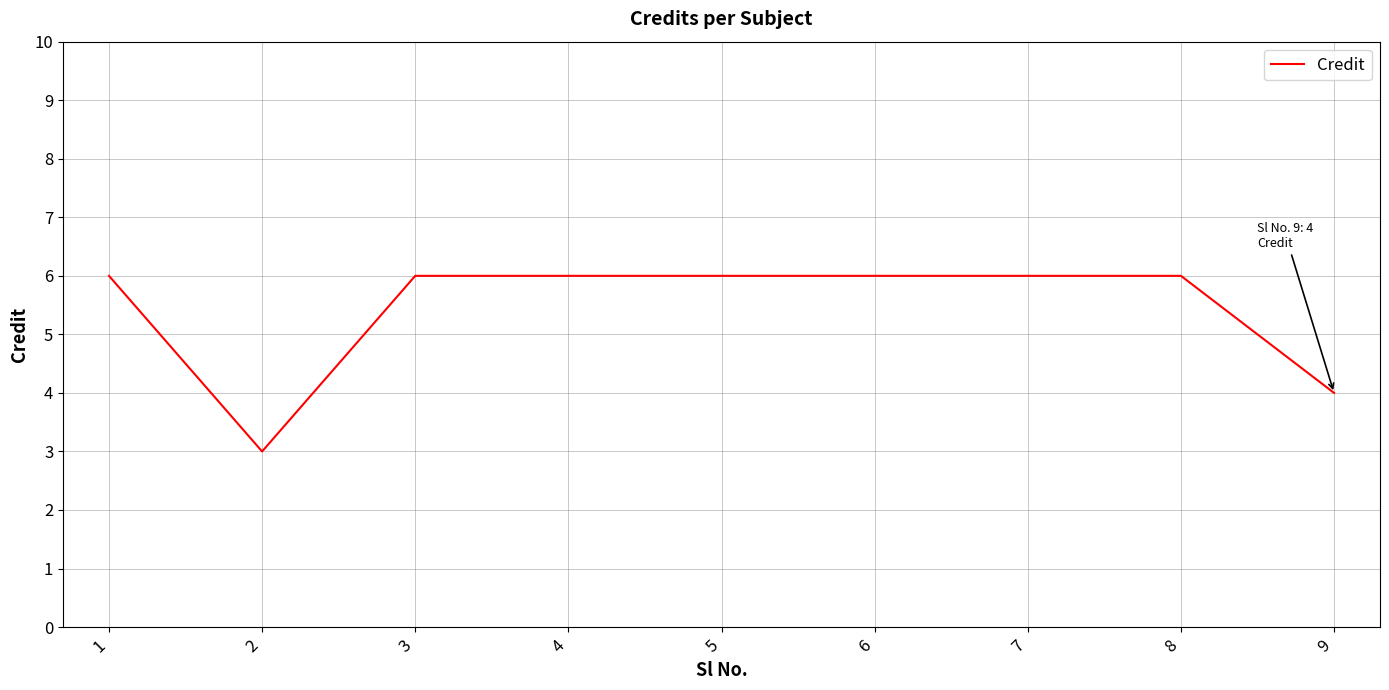

What is the difference between the maximum and minimum values?

3